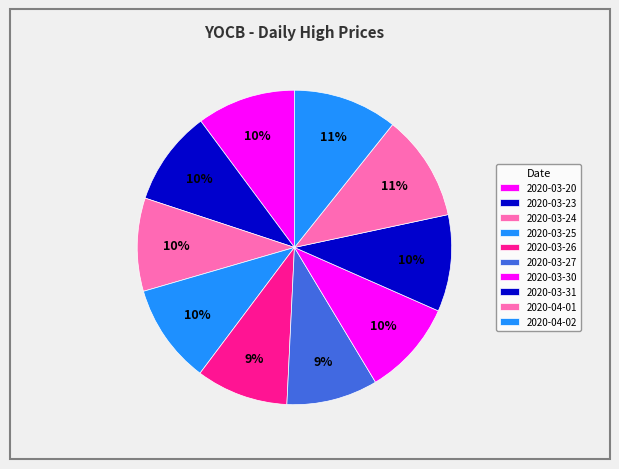

To the nearest percent, what percentage of the pie is 2020-04-02?

11%